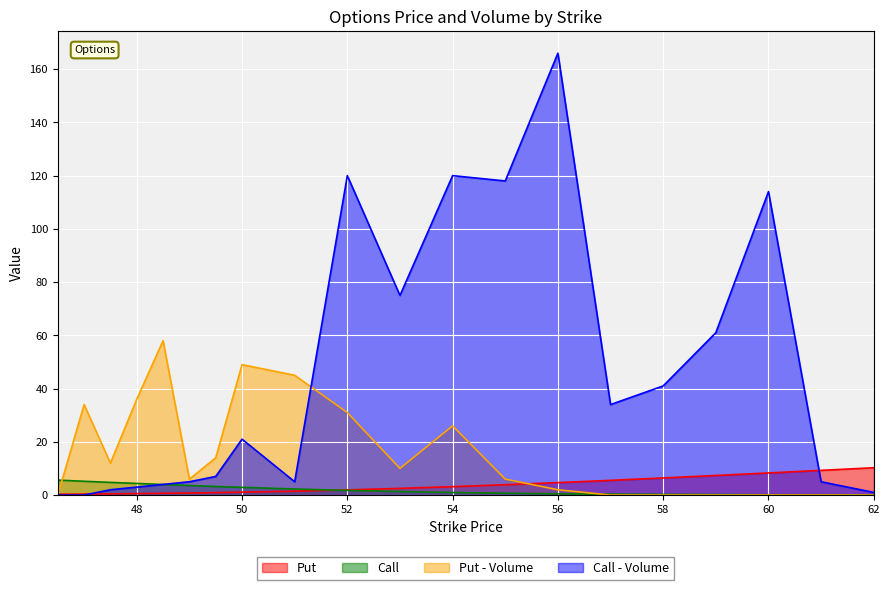

What is the label of the 13th point from the left?

55.0